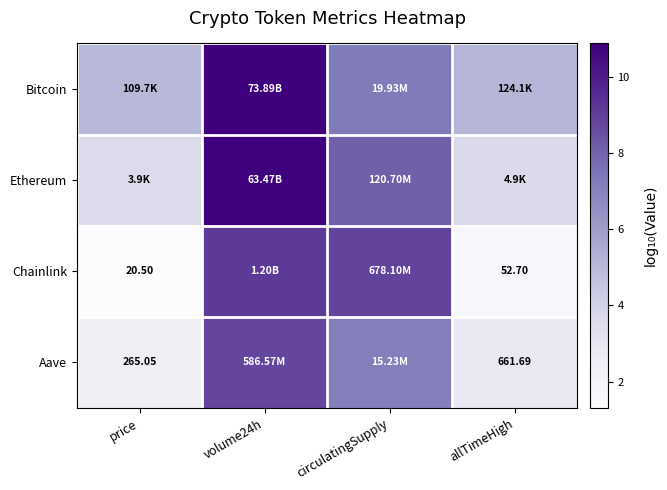

At which label does Ethereum first exceed 8?

volume24h